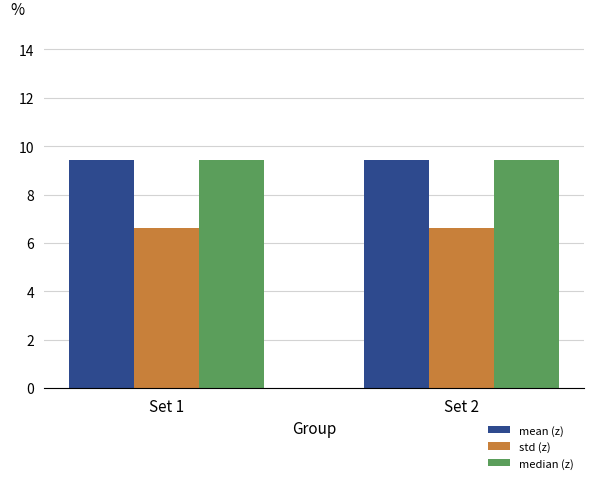

What is the spread (max minus min) of values at Set 2?

2.8